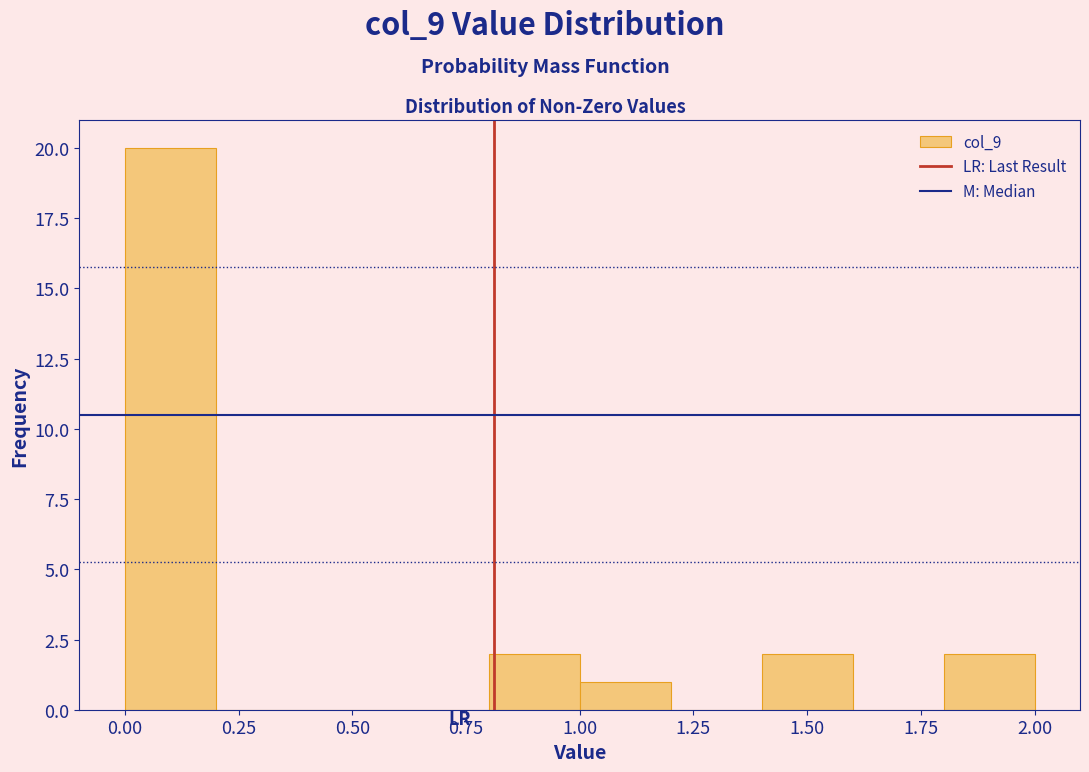

What is the height of the bar covering 0.0 to 0.2 on the x-axis? The values are not printed on the chart, so give them approximately, as read against the axis.

20